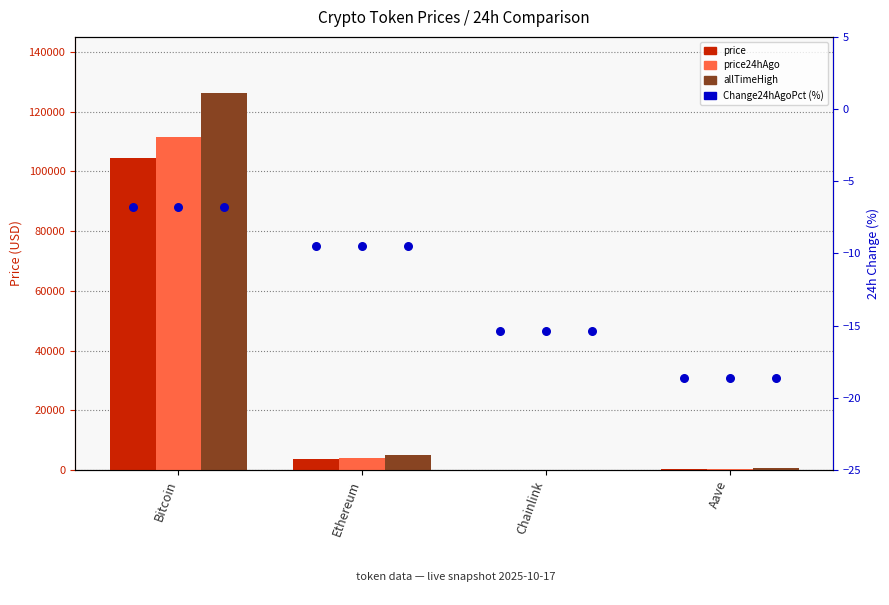

What is the total value across all series at Bitcoin?

342162.2